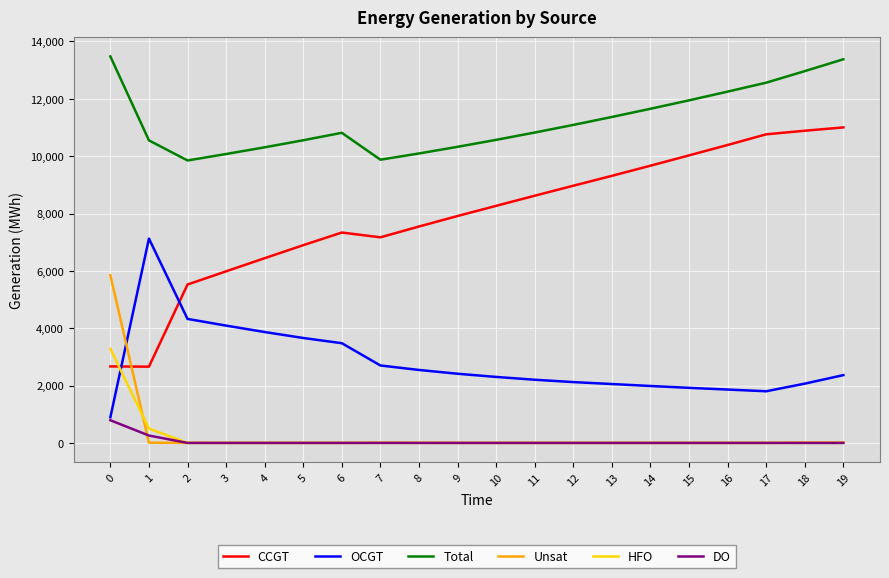

What is the maximum value for Total?

13478